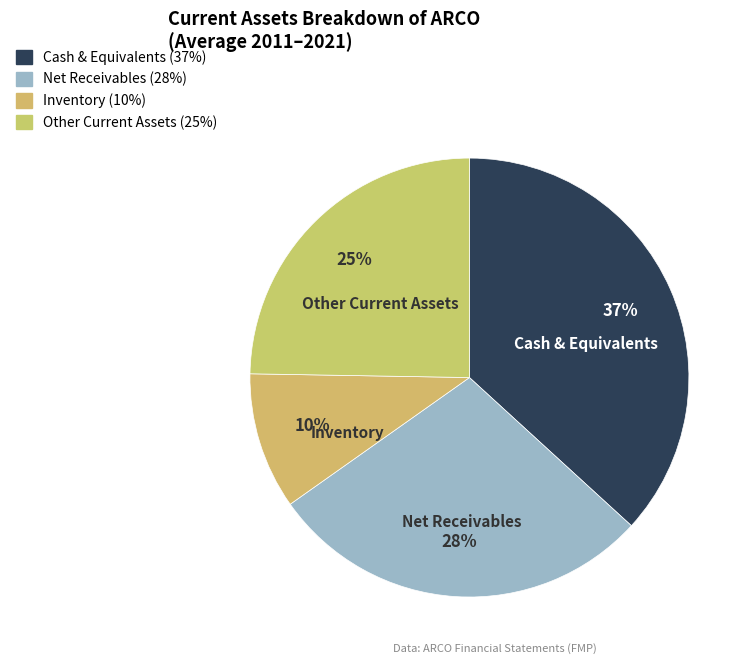

How many segments does this pie chart have?

4